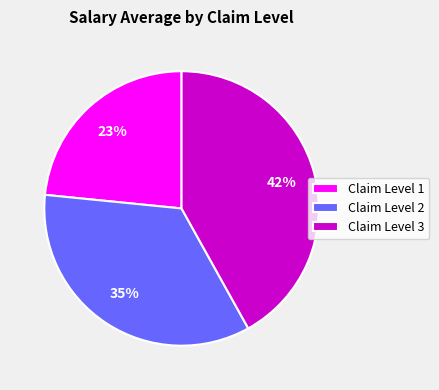

Rank the categories by value from lowest to highest.

Claim Level 1, Claim Level 2, Claim Level 3